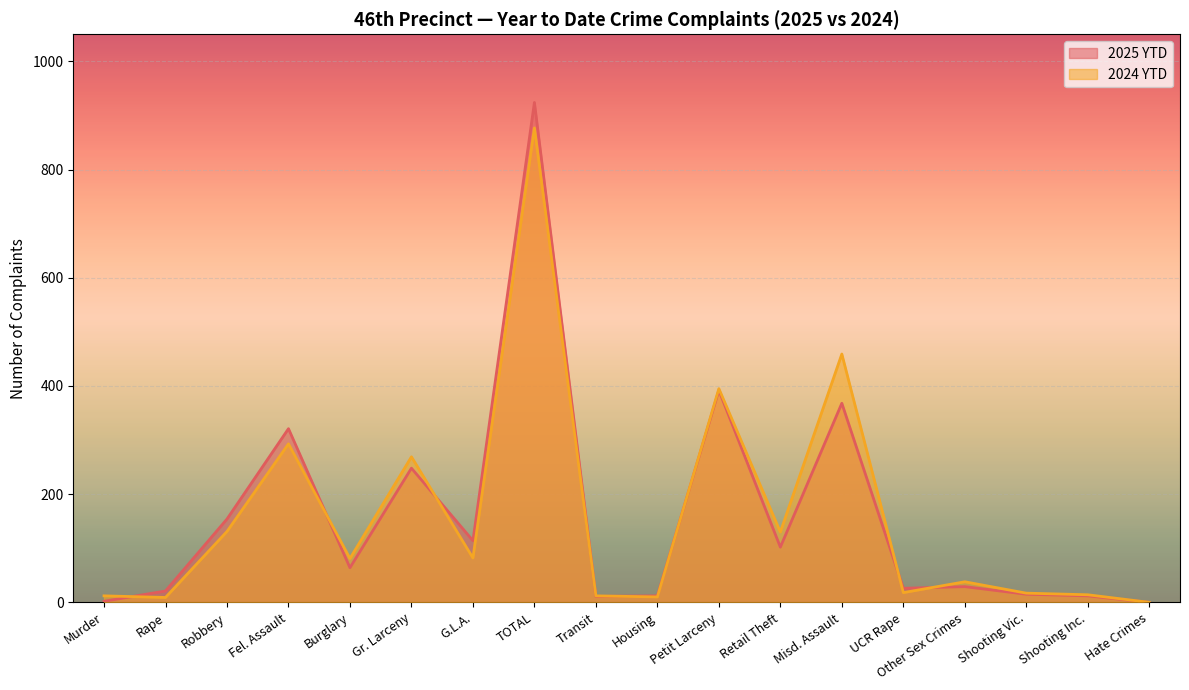

How many lines are shown in the chart?

2